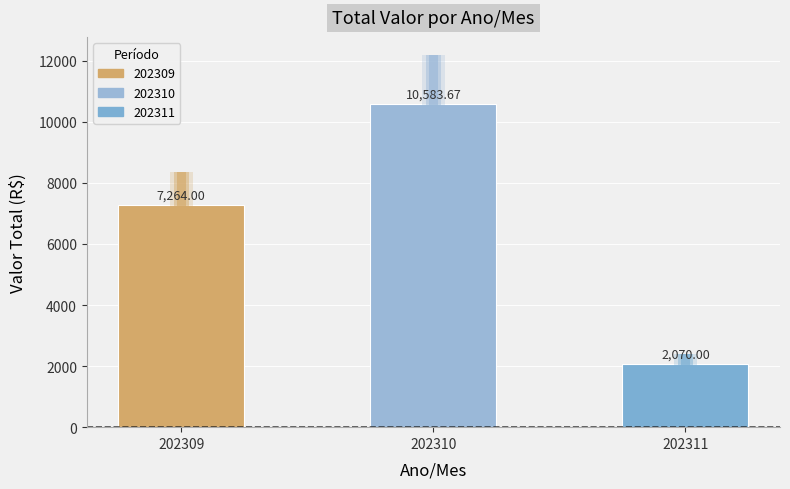

Count the number of categories in the chart.

3